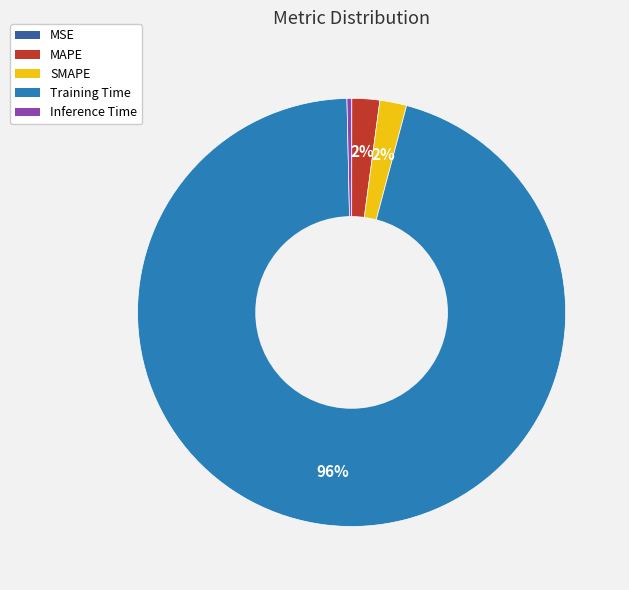

Combined, do SMAPE and MAPE account for over 50%?

No